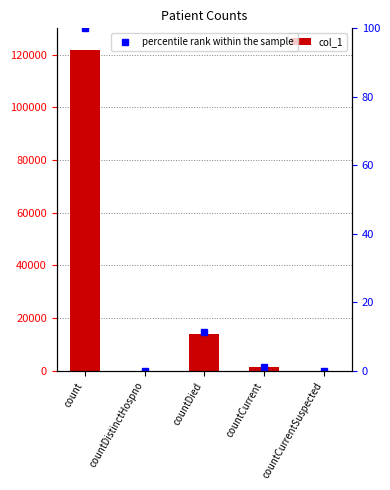

At which label is the value closest to 60839?

countDied